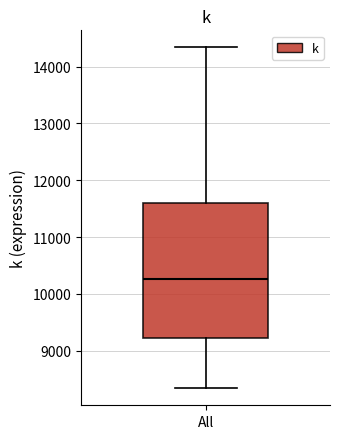

Transcribe this box plot: give where the median line is, the range the box spans, and where the two whiskers end, as read against the y-axis. The values are not printed on the chart, so give them approximately, as read against the axis.

median 10300, box 9200 to 11600, whiskers 8300 to 14300